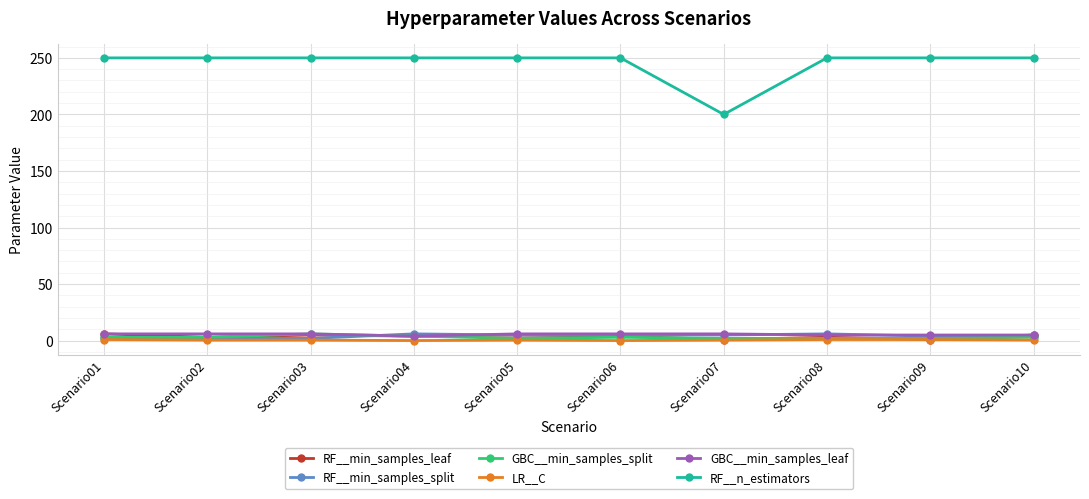

The GBC__min_samples_split series shows 3.0 at Scenario06. True or false?

True